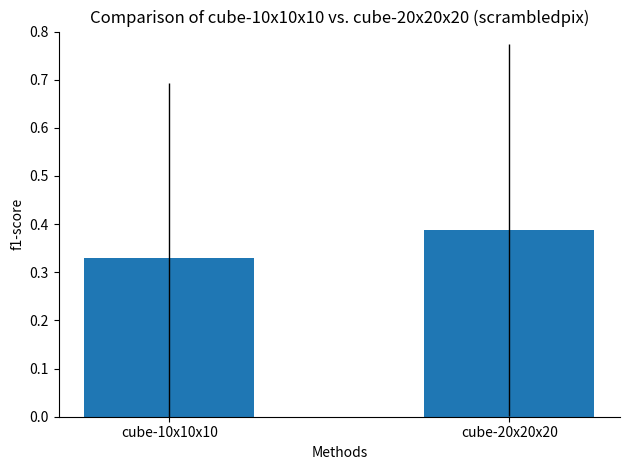

What is the change in value from cube-10x10x10 to cube-20x20x20?

+0.1